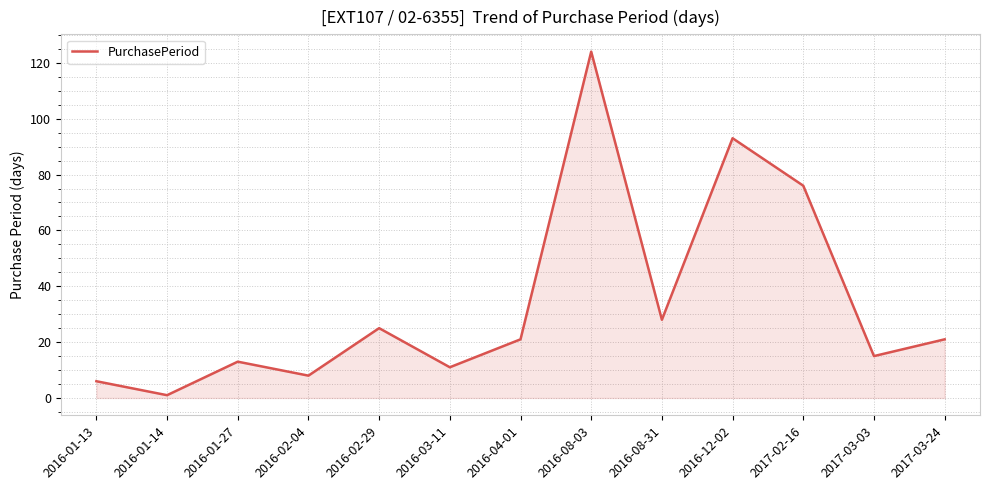

What is the minimum value shown in the chart?

1